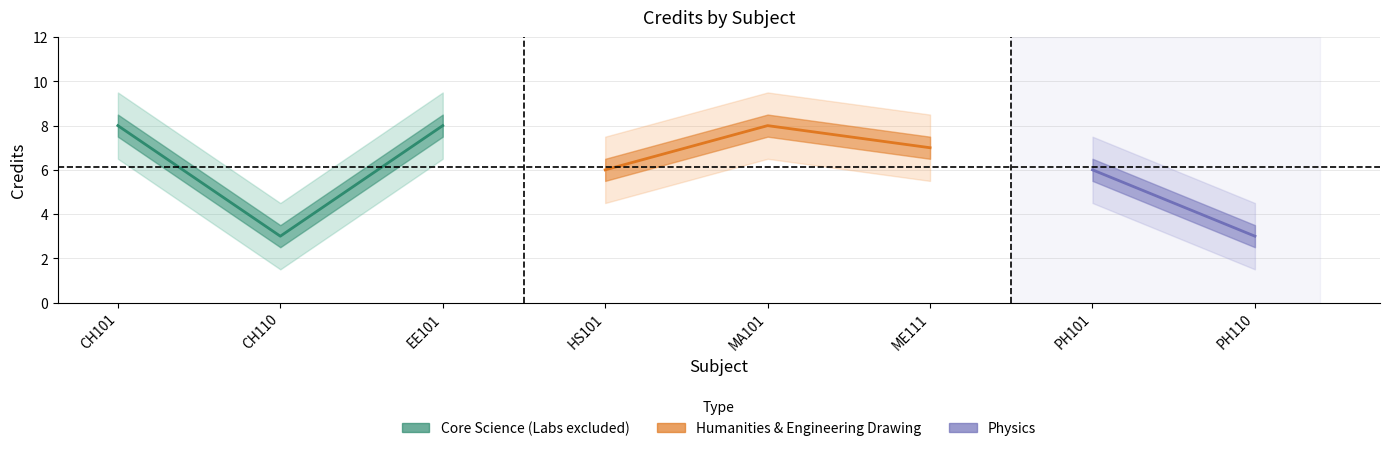

What is the sum of the values at ME111 and CH101?

15